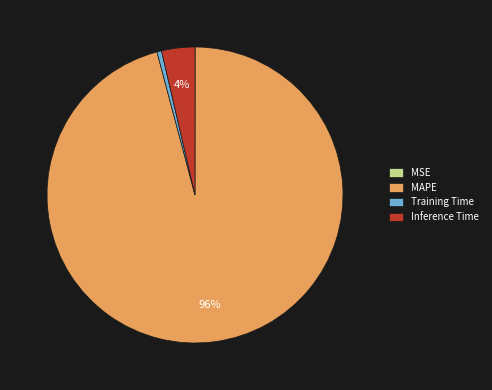

To the nearest percent, what is the average slice percentage?

25%